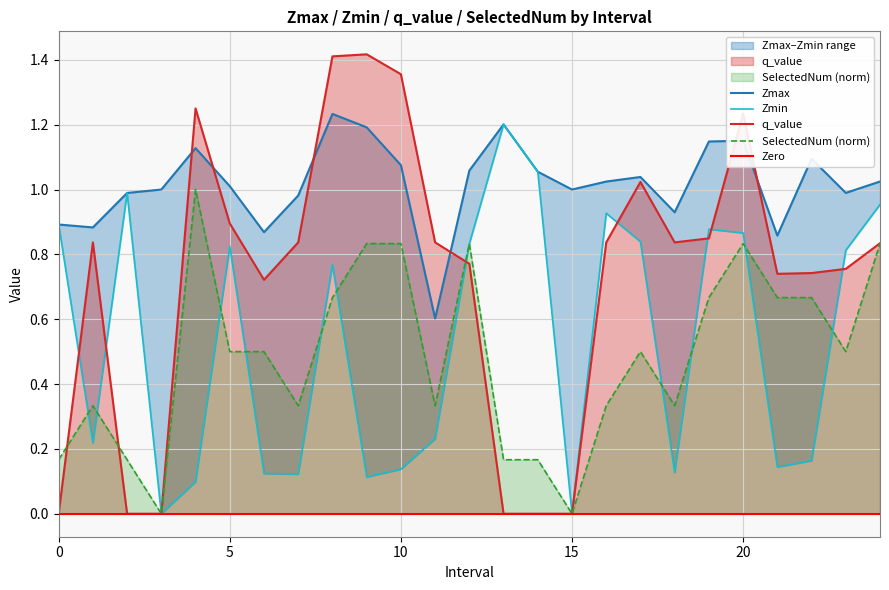

List the labels in order of Zmin value, smallest first.

3, 15, 4, 9, 7, 6, 18, 10, 21, 22, 1, 11, 8, 23, 5, 12, 17, 20, 19, 0, 16, 24, 2, 14, 13